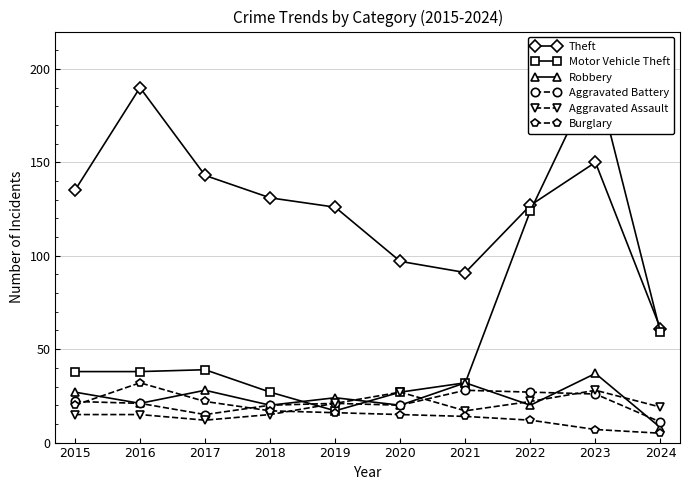

How many data points in Motor Vehicle Theft are above 38?

4